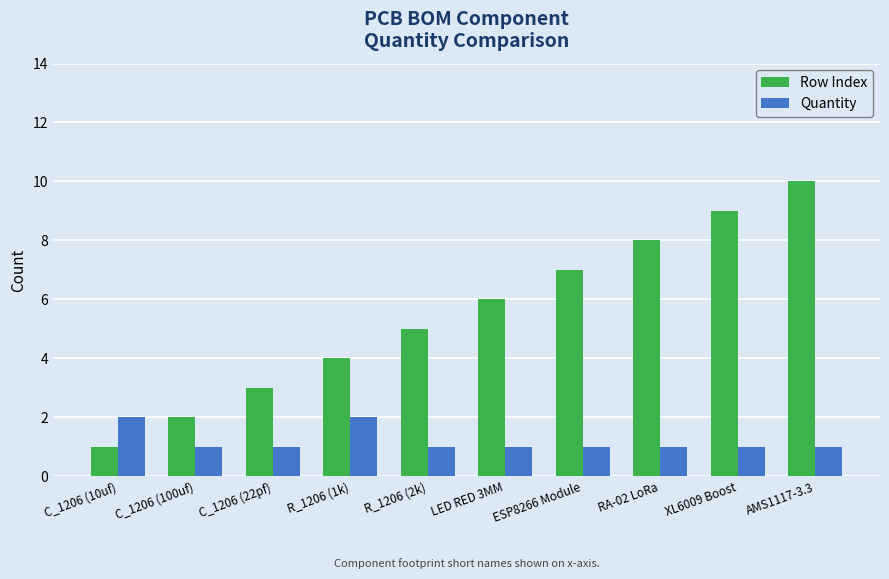

How many Quantity values are between 1 and 2?

10